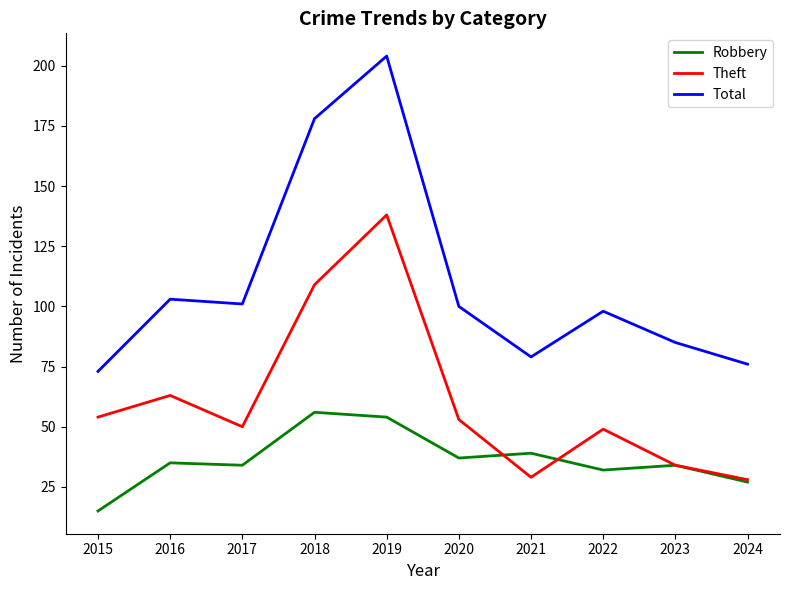

True or false: Total has a value of 98 at 2022.

True